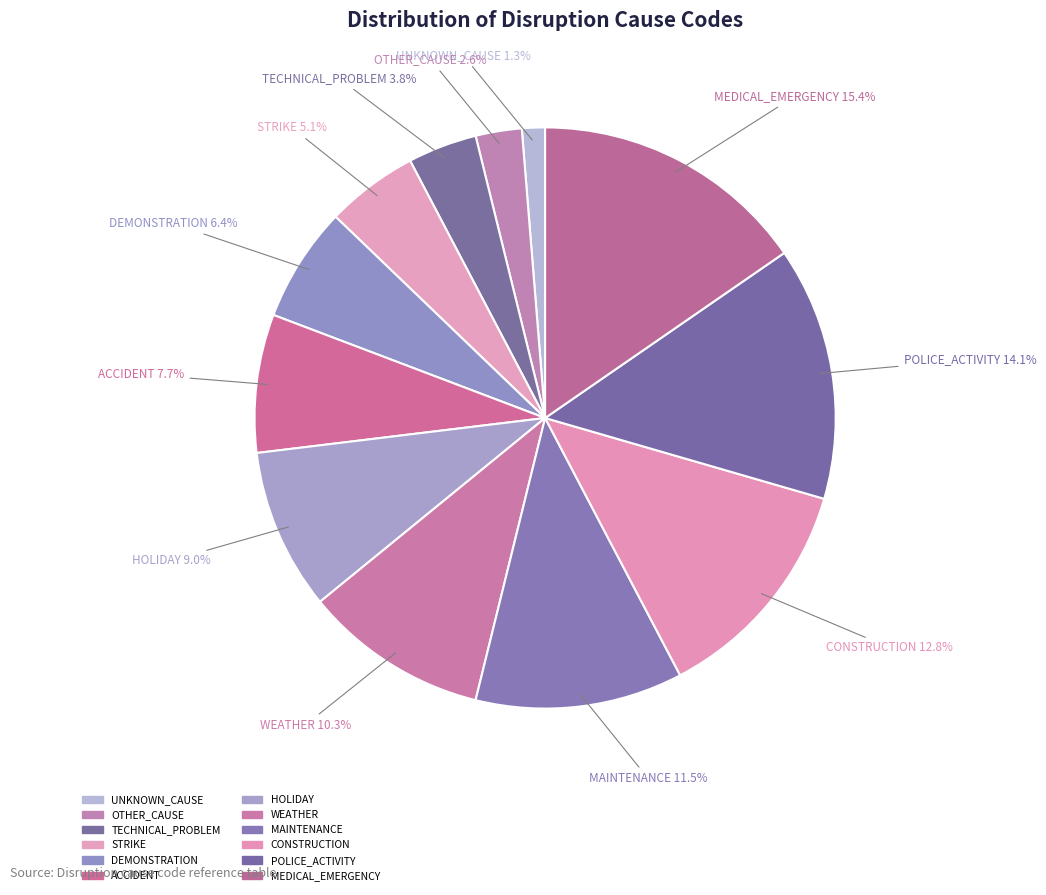

What percentage do ACCIDENT and MAINTENANCE together represent?

19.2%